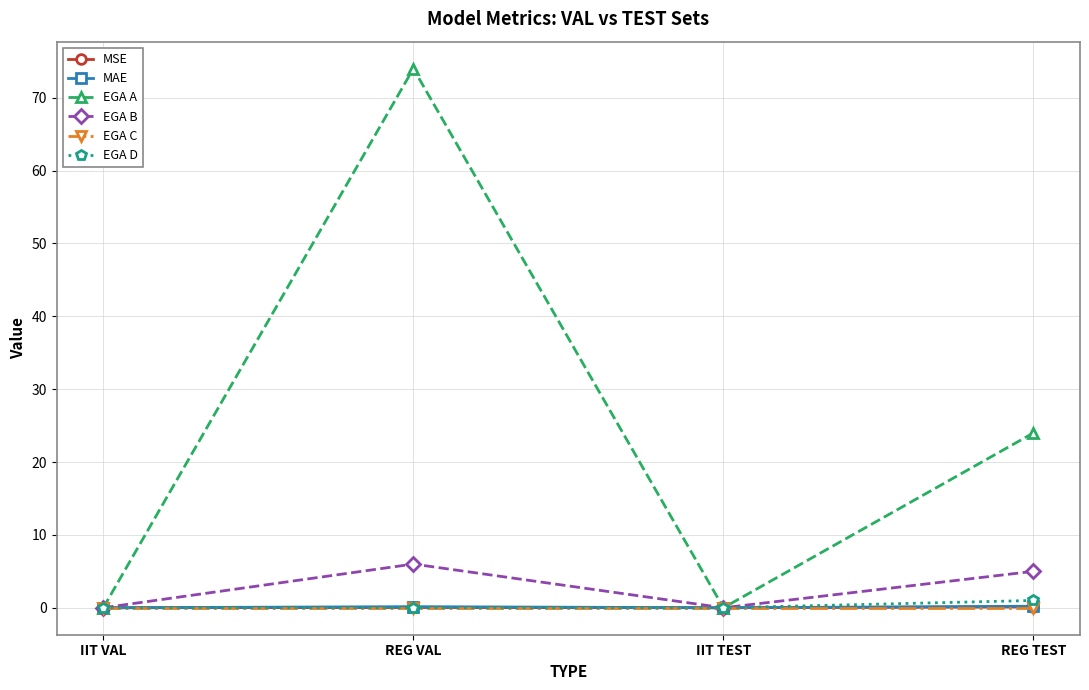

Where is EGA A nearest to the value 37?

REG TEST